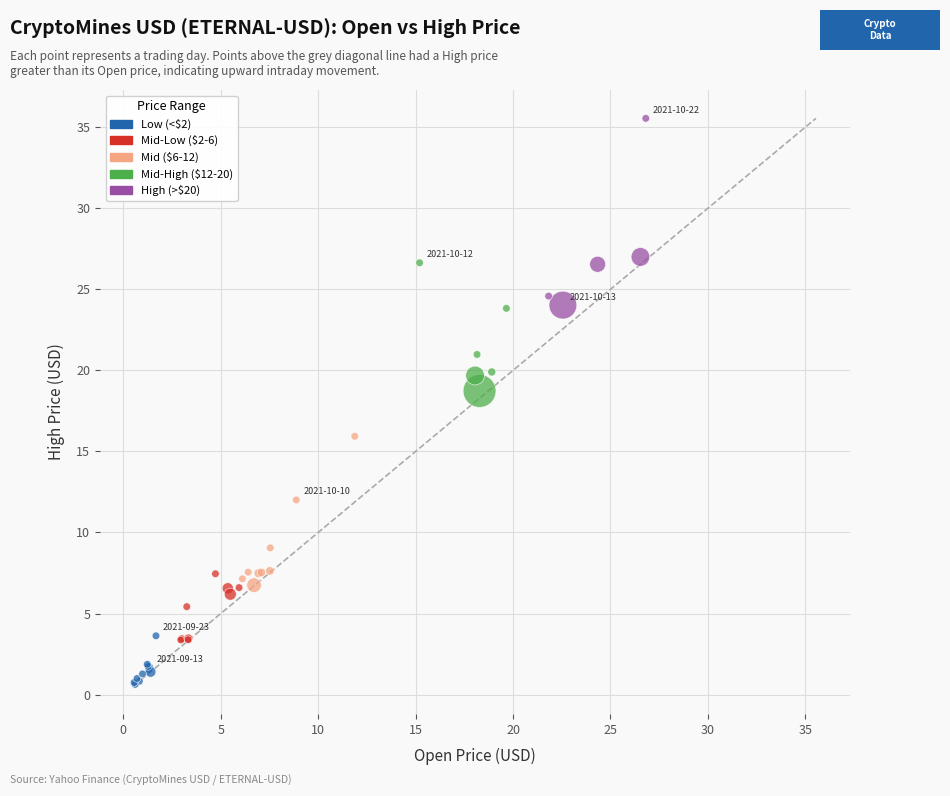

Which series has the largest Y range (max minus min)?

High (>$20)